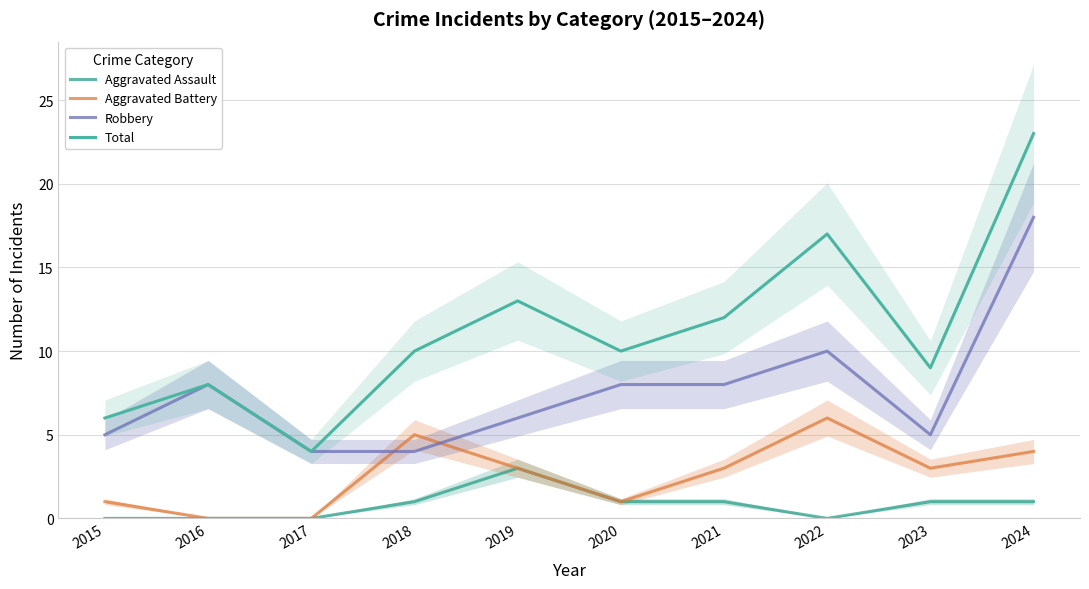

Count the number of categories in the chart.

10